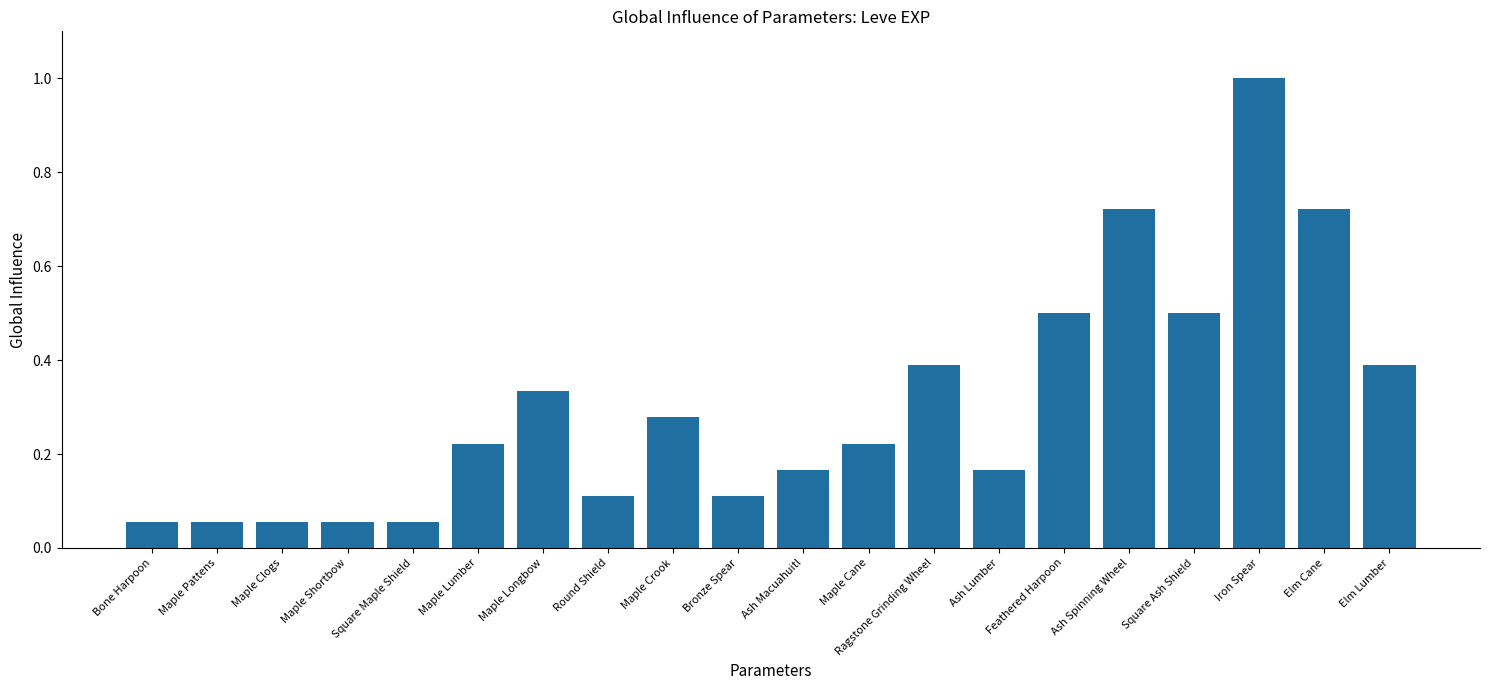

What is the difference between the maximum and minimum values?

0.9